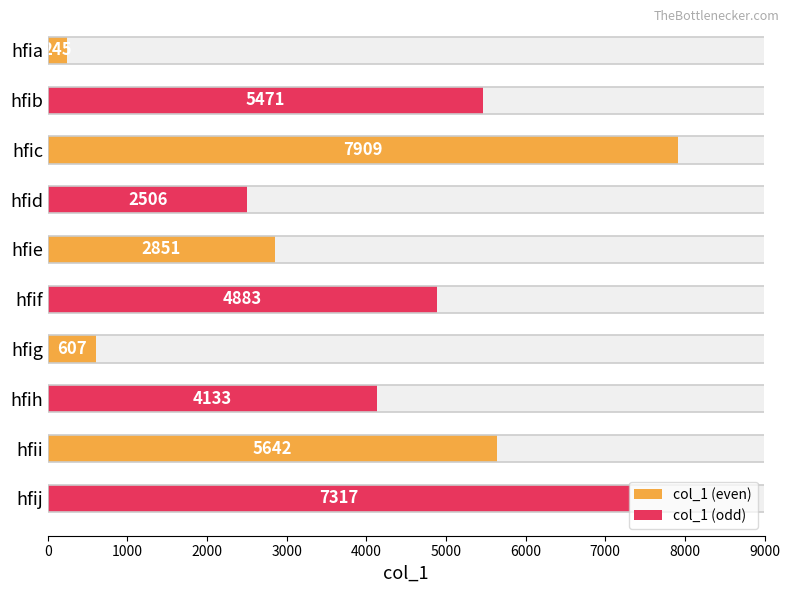

What is the maximum value shown in the chart?

7909